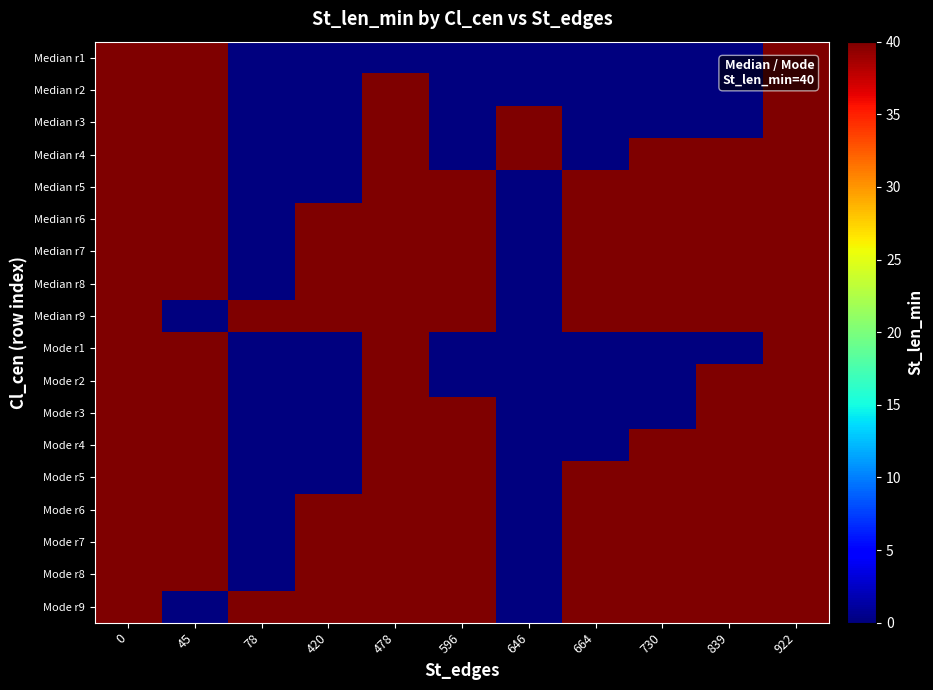

At how many categories does at least one series exceed 1?

11